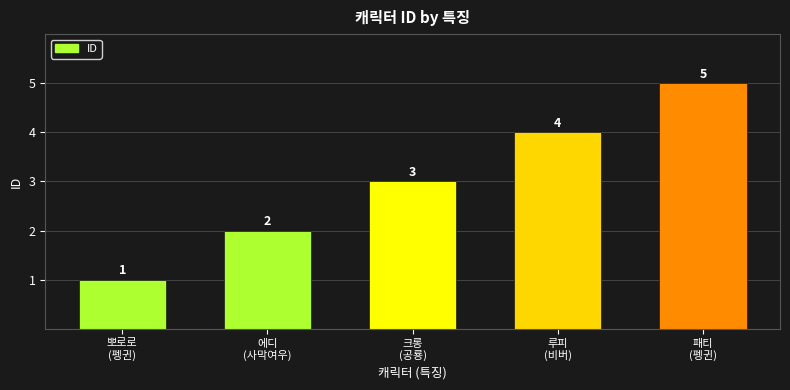

Where is the data nearest to the value 3?

크롱
(공룡)